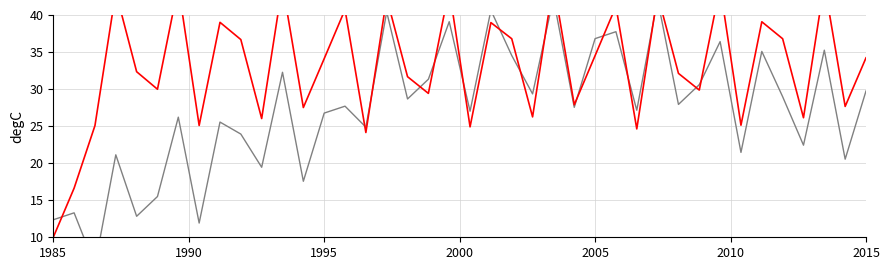

Does the chart have visible grid lines?

Yes